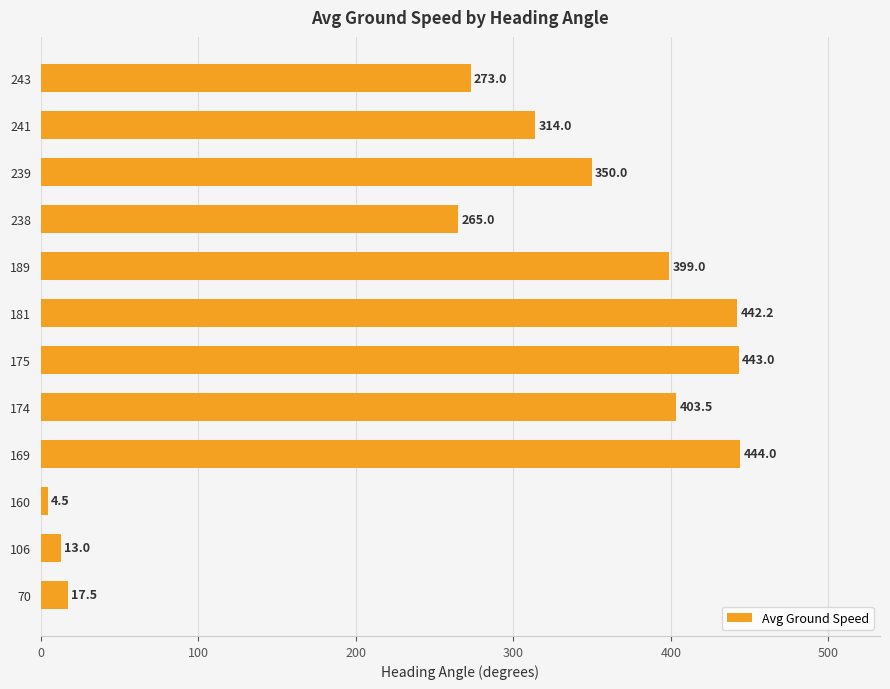

Reading bottom to top, transcribe all the data shown in this chart.

17.5	13.0	4.5	444.0	403.5	443.0	442.2	399.0	265.0	350.0	314.0	273.0